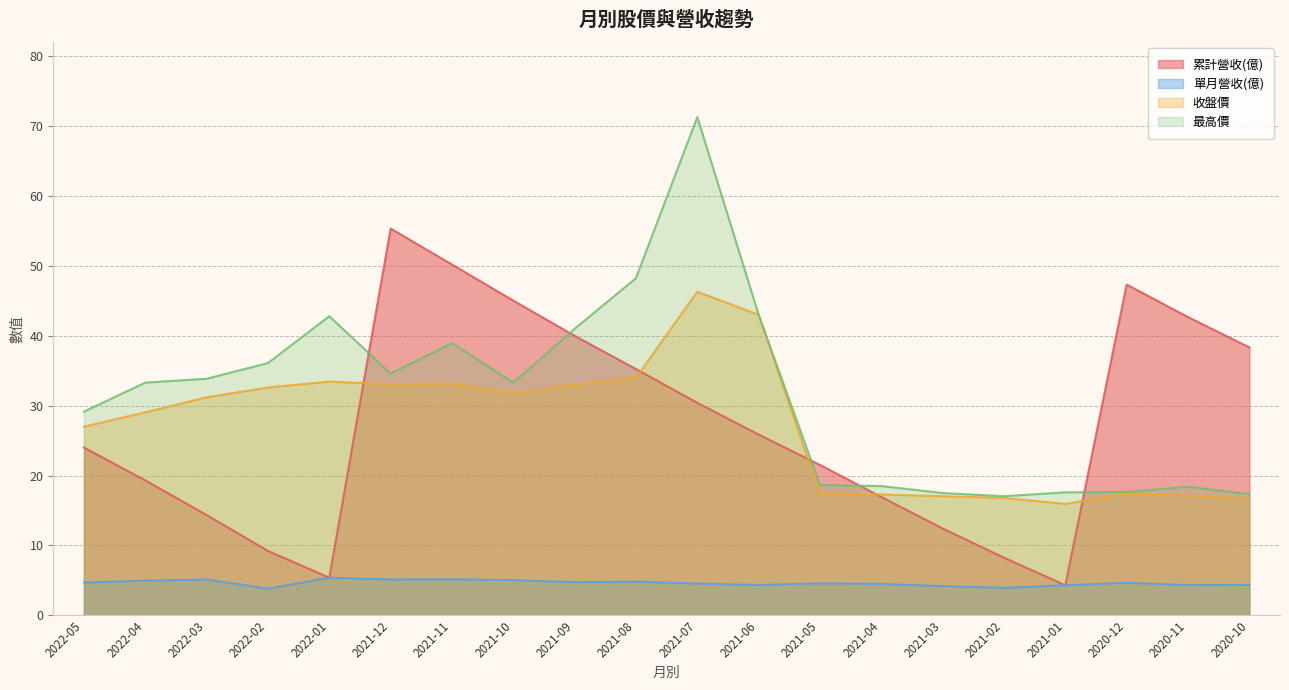

Reading left to right, what are all the values shown in this chart?

累計營收(億): 2022-05=24.0	2022-04=19.3	2022-03=14.3	2022-02=9.2	2022-01=5.4	2021-12=55.3	2021-11=50.2	2021-10=45.0	2021-09=40.0	2021-08=35.2	2021-07=30.4	2021-06=25.9	2021-05=21.5	2021-04=16.9	2021-03=12.4	2021-02=8.2	2021-01=4.3	2020-12=47.3	2020-11=42.7	2020-10=38.3
單月營收(億): 2022-05=4.7	2022-04=5.0	2022-03=5.1	2022-02=3.8	2022-01=5.4	2021-12=5.1	2021-11=5.2	2021-10=5.0	2021-09=4.8	2021-08=4.8	2021-07=4.5	2021-06=4.3	2021-05=4.6	2021-04=4.5	2021-03=4.2	2021-02=3.9	2021-01=4.3	2020-12=4.7	2020-11=4.3	2020-10=4.4
收盤價: 2022-05=27.0	2022-04=29.1	2022-03=31.2	2022-02=32.6	2022-01=33.5	2021-12=33.0	2021-11=33.1	2021-10=31.8	2021-09=33.0	2021-08=34.0	2021-07=46.3	2021-06=43.0	2021-05=17.4	2021-04=17.3	2021-03=17.1	2021-02=16.8	2021-01=15.9	2020-12=17.4	2020-11=17.1	2020-10=16.7
最高價: 2022-05=29.1	2022-04=33.3	2022-03=33.9	2022-02=36.1	2022-01=42.8	2021-12=34.6	2021-11=39.0	2021-10=33.3	2021-09=41.0	2021-08=48.2	2021-07=71.3	2021-06=43.0	2021-05=18.6	2021-04=18.5	2021-03=17.5	2021-02=17.1	2021-01=17.6	2020-12=17.6	2020-11=18.4	2020-10=17.4